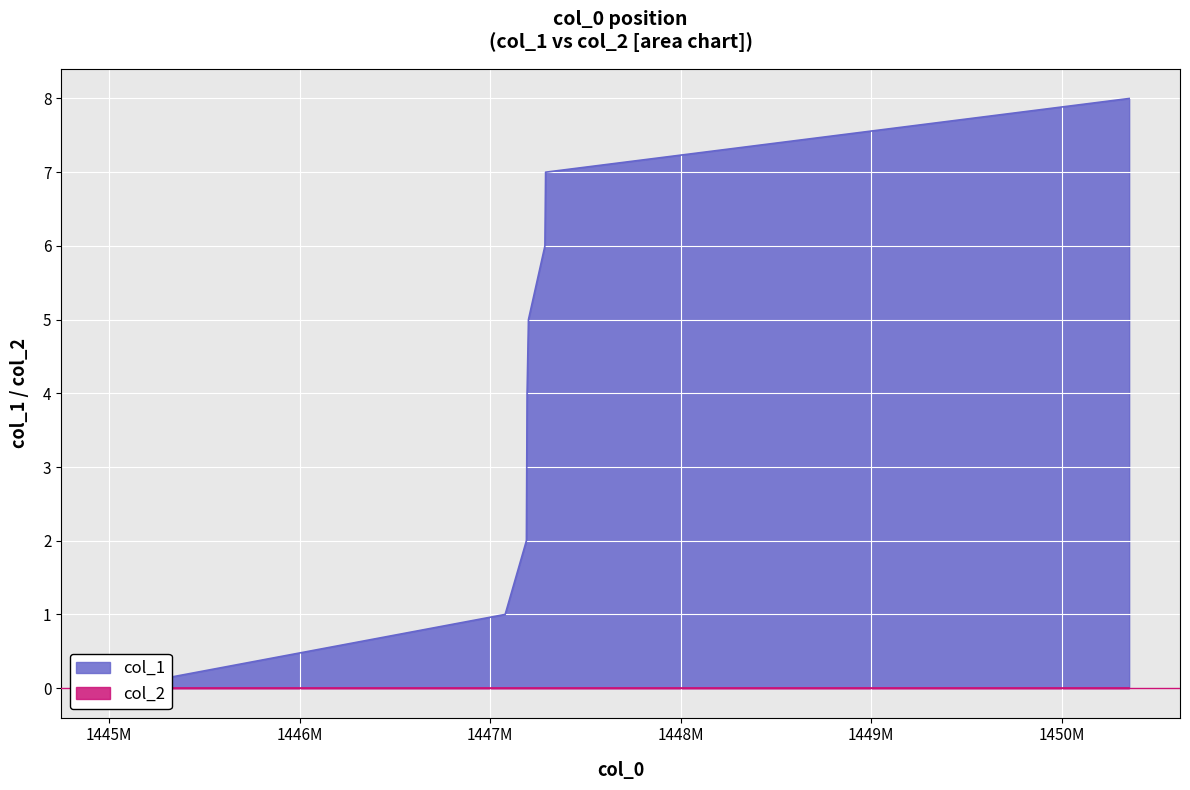

What is the value of the 7th point from the left?

7